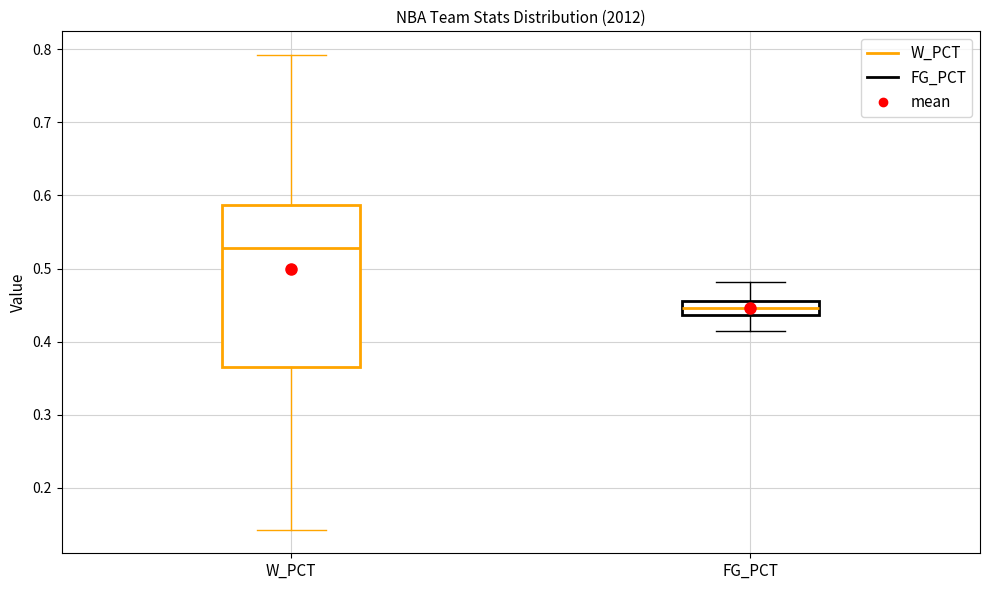

Which box's median line is the highest?

W_PCT